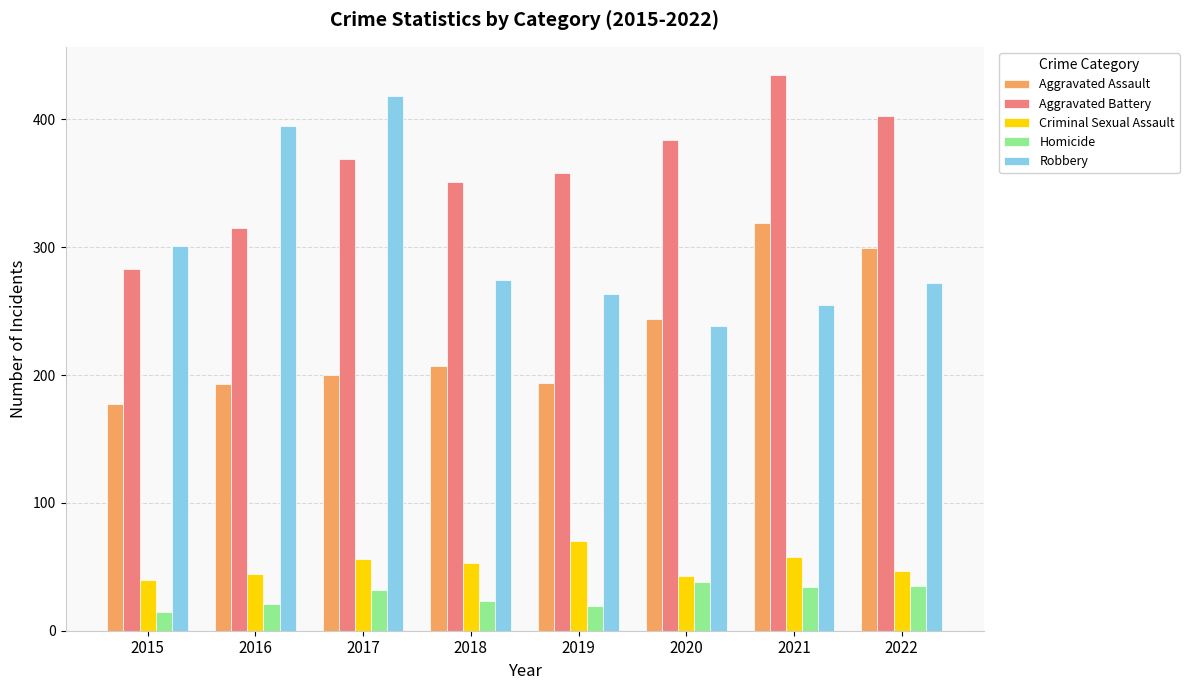

True or false: Homicide has a value of 38 at 2018.

False